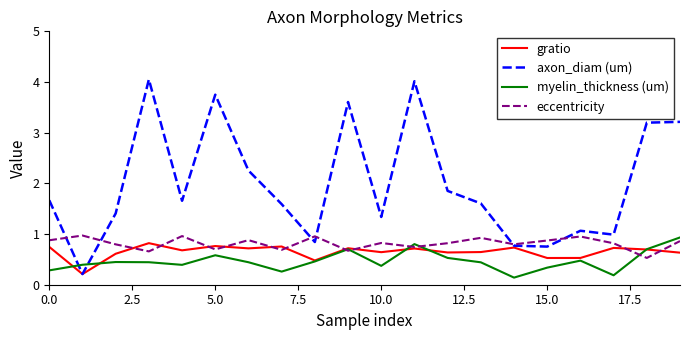

Which series has the widest spread of values?

axon_diam (um)